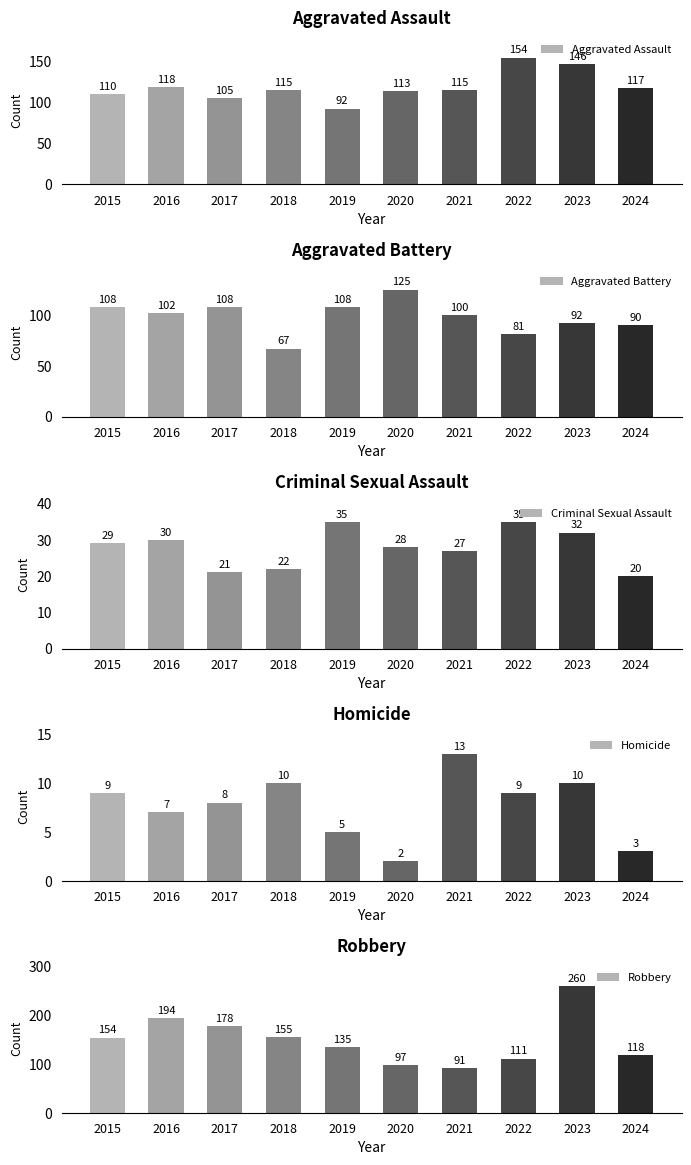

Reading left to right, list all the values displayed in this chart.

Aggravated Assault: 2015=110	2016=118	2017=105	2018=115	2019=92	2020=113	2021=115	2022=154	2023=146	2024=117
Aggravated Battery: 2015=108	2016=102	2017=108	2018=67	2019=108	2020=125	2021=100	2022=81	2023=92	2024=90
Criminal Sexual Assault: 2015=29	2016=30	2017=21	2018=22	2019=35	2020=28	2021=27	2022=35	2023=32	2024=20
Homicide: 2015=9	2016=7	2017=8	2018=10	2019=5	2020=2	2021=13	2022=9	2023=10	2024=3
Robbery: 2015=154	2016=194	2017=178	2018=155	2019=135	2020=97	2021=91	2022=111	2023=260	2024=118